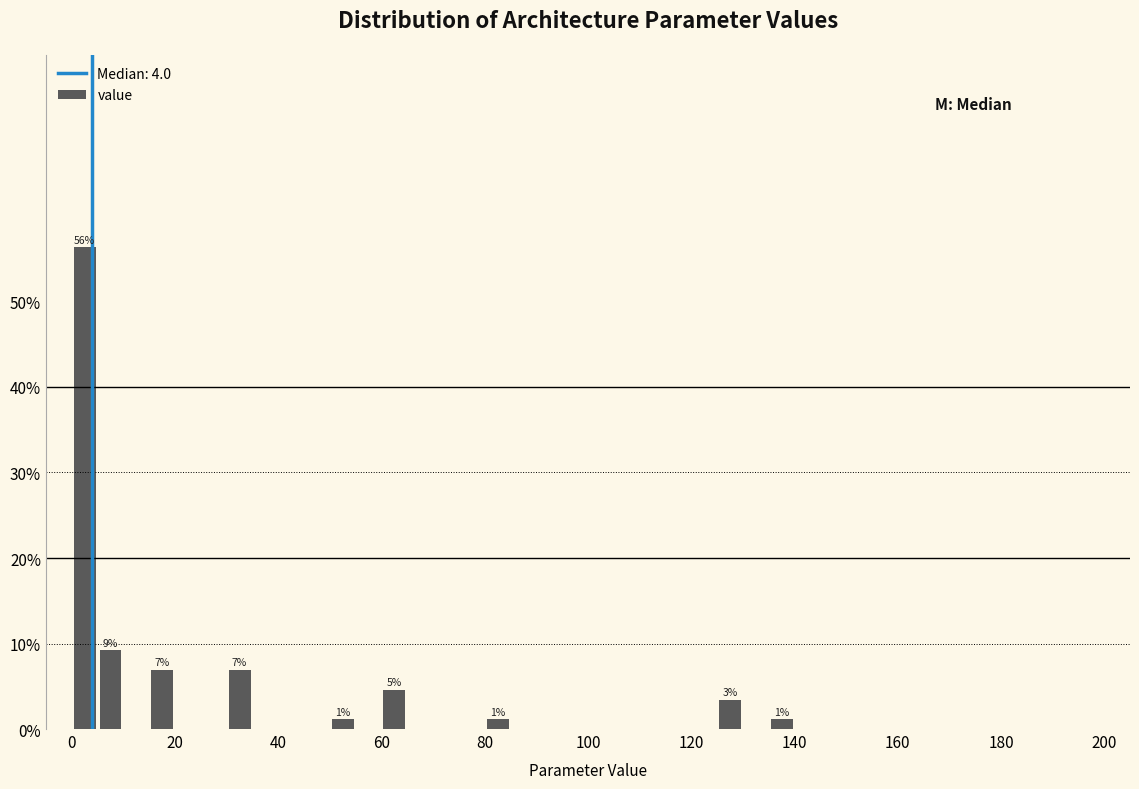

Around what value on the x-axis is the tallest bar? Give the approximate position of its centre, as read against the axis.

2